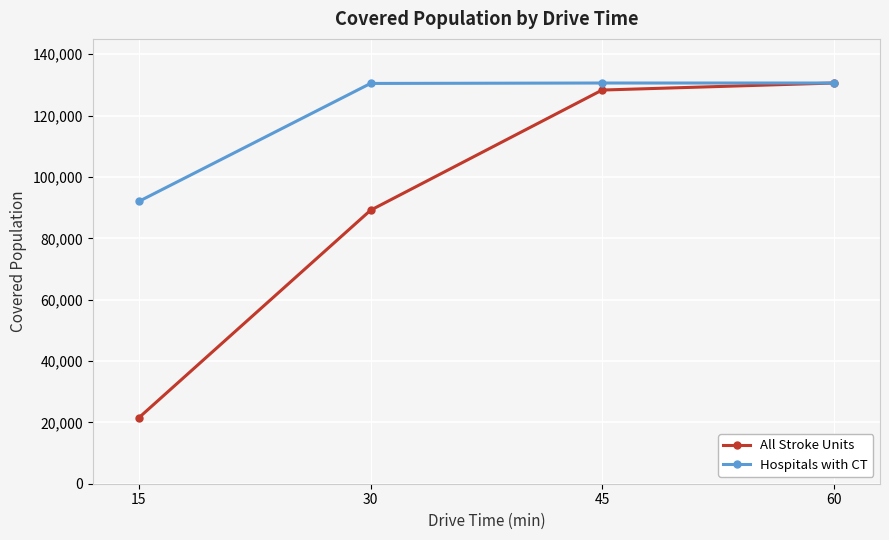

Which series has the largest range (max minus min)?

All Stroke Units